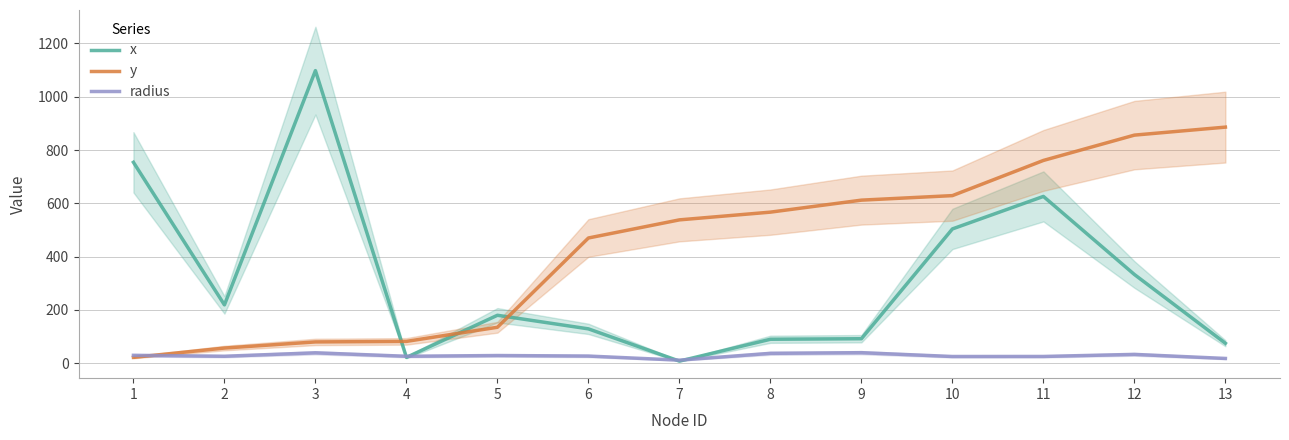

What is the difference between the second highest and second lowest values in the x series?

732.0